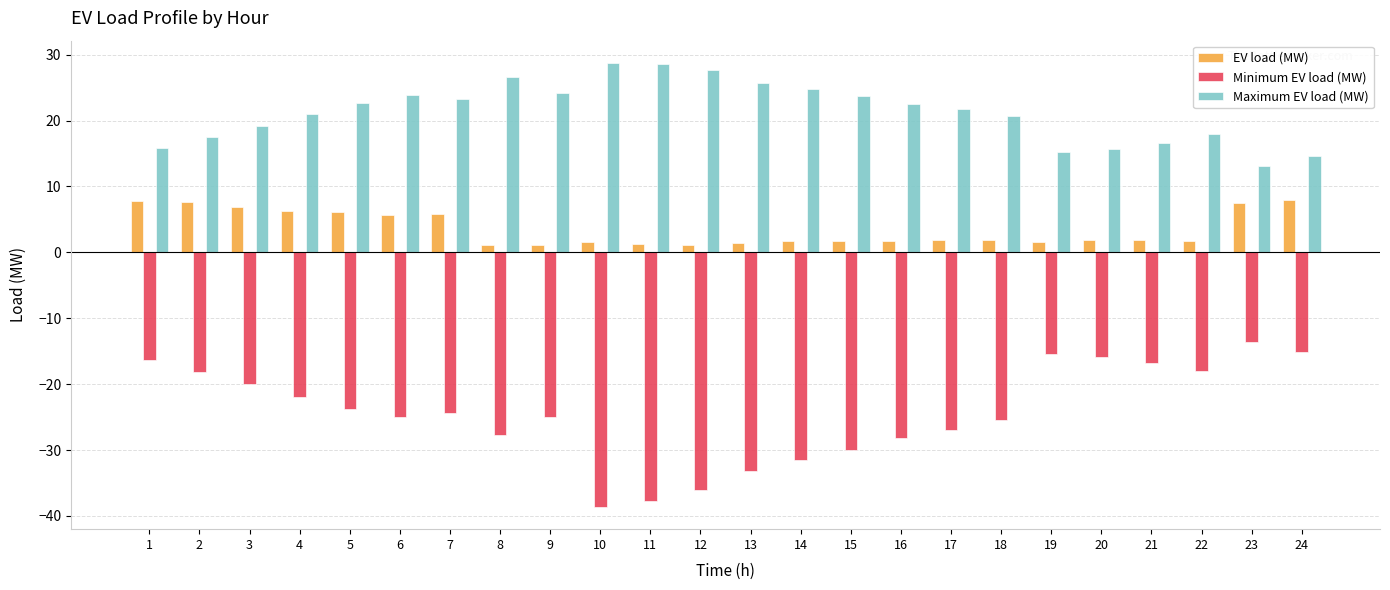

How many distinct data groups are displayed?

3